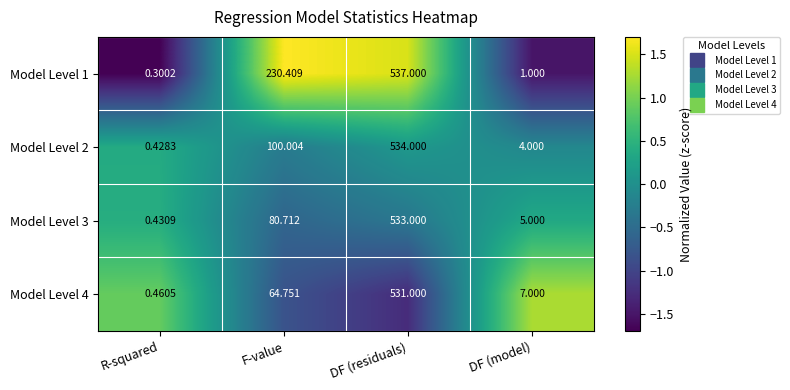

List the labels in order of Model Level 2 value, smallest first.

R-squared, DF (model), F-value, DF (residuals)